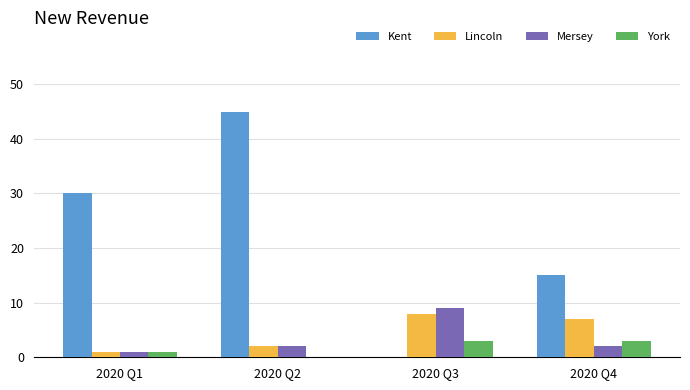

Is the value of Mersey at 2020 Q4 greater than the value of York at 2020 Q2?

Yes